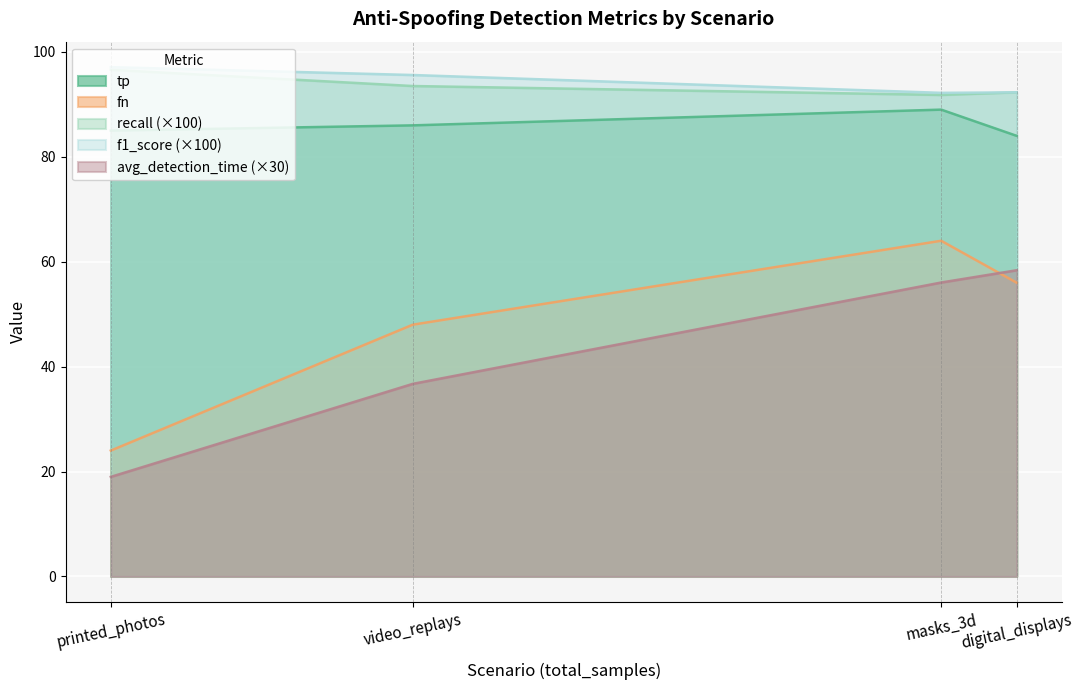

Rank the categories by fn value from highest to lowest.

masks_3d, digital_displays, video_replays, printed_photos